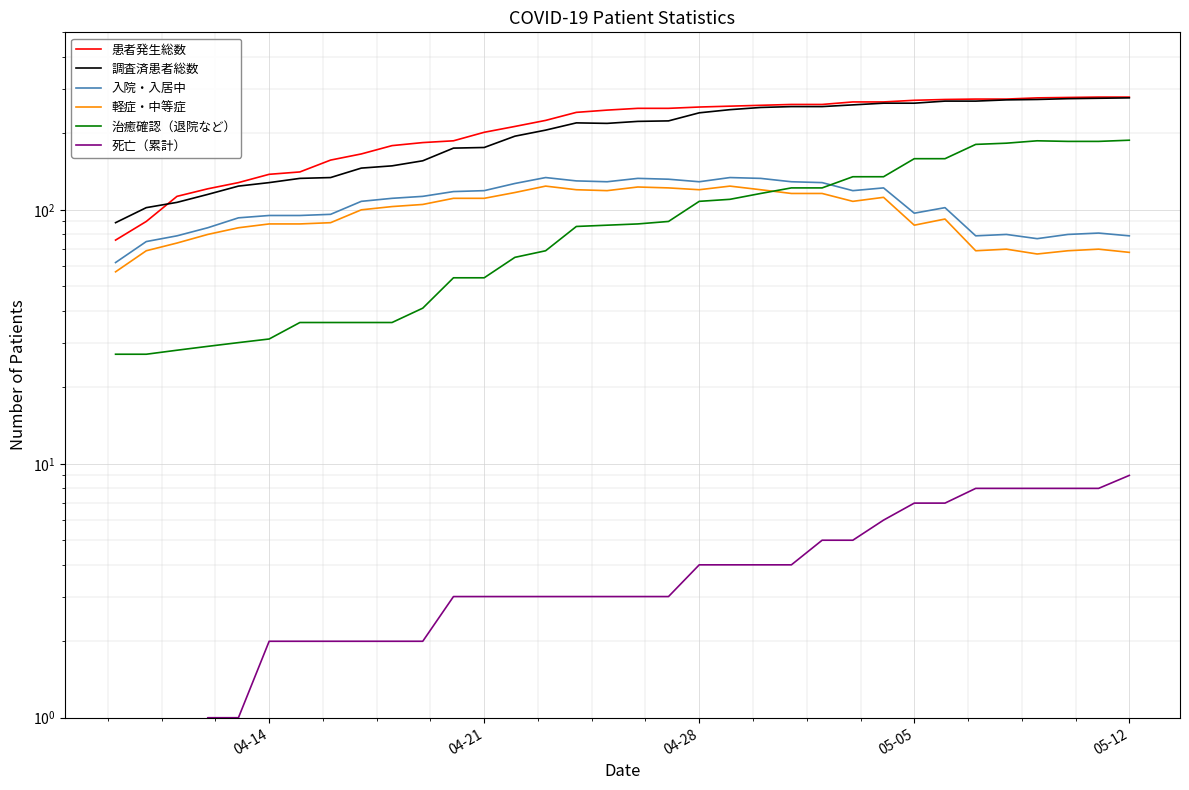

What is the sum of all 治癒確認（退院など） values?

3227